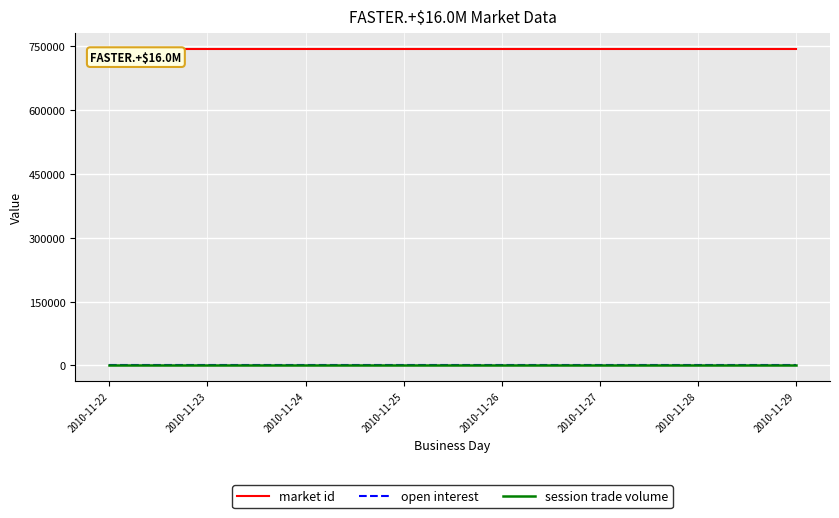

True or false: open interest and market id intersect in this chart.

False